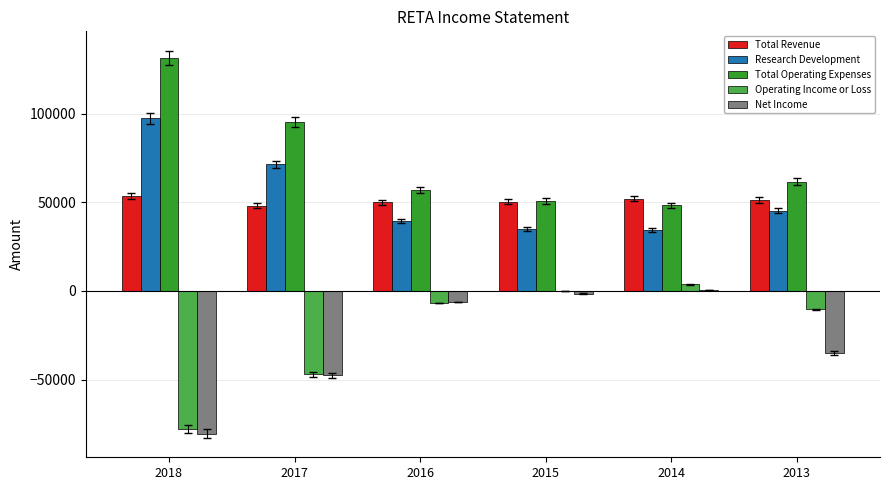

How many series are shown in this chart?

5